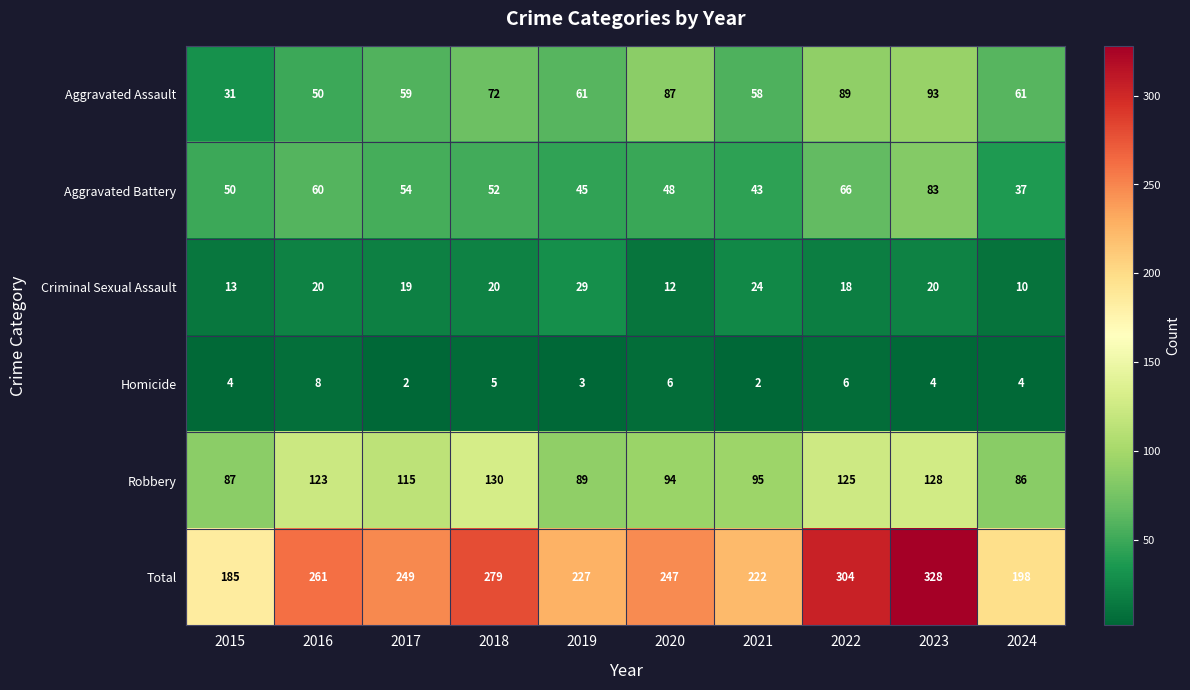

Is it true that Aggravated Assault equals 72 at 2018?

True